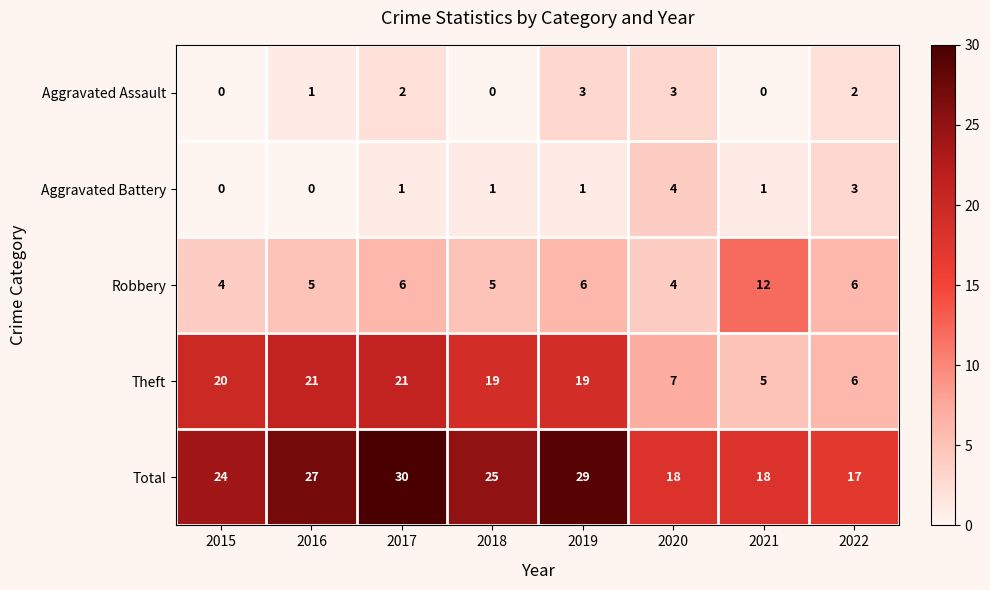

What value does the Theft series have at 2018, to the nearest 5?

20